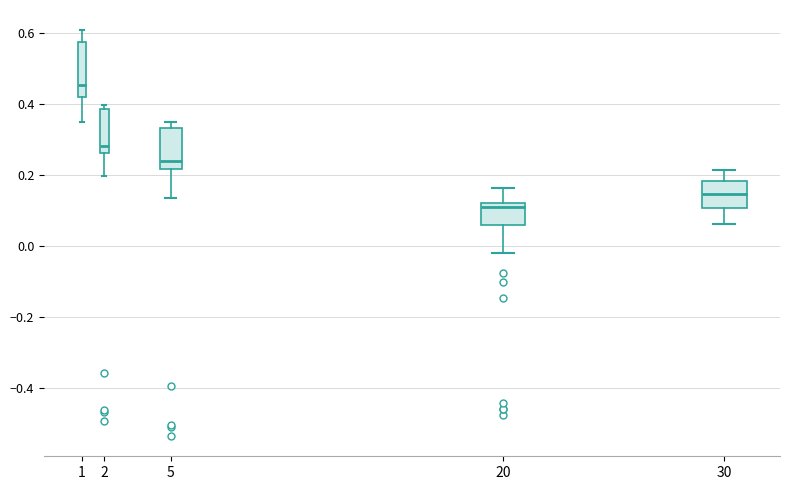

Which box is the tallest, from its lower edge to its upper edge?

1